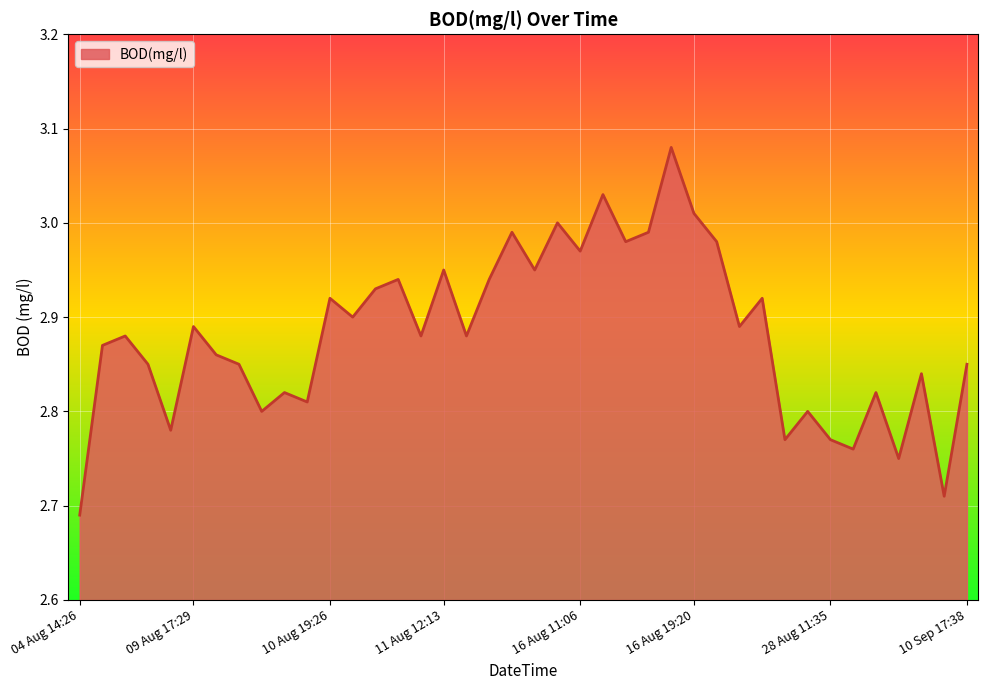

What is the difference between the maximum and minimum values?

0.4